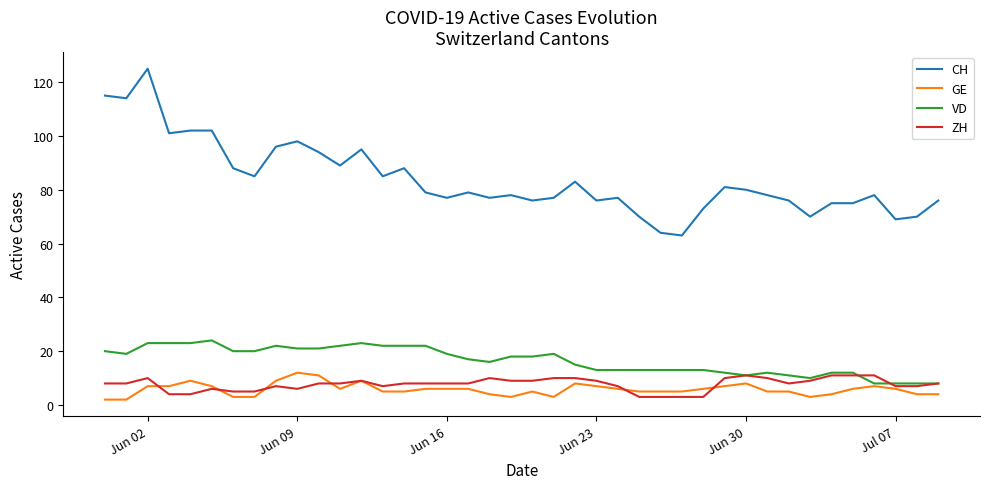

True or false: VD and CH cross at least once.

False